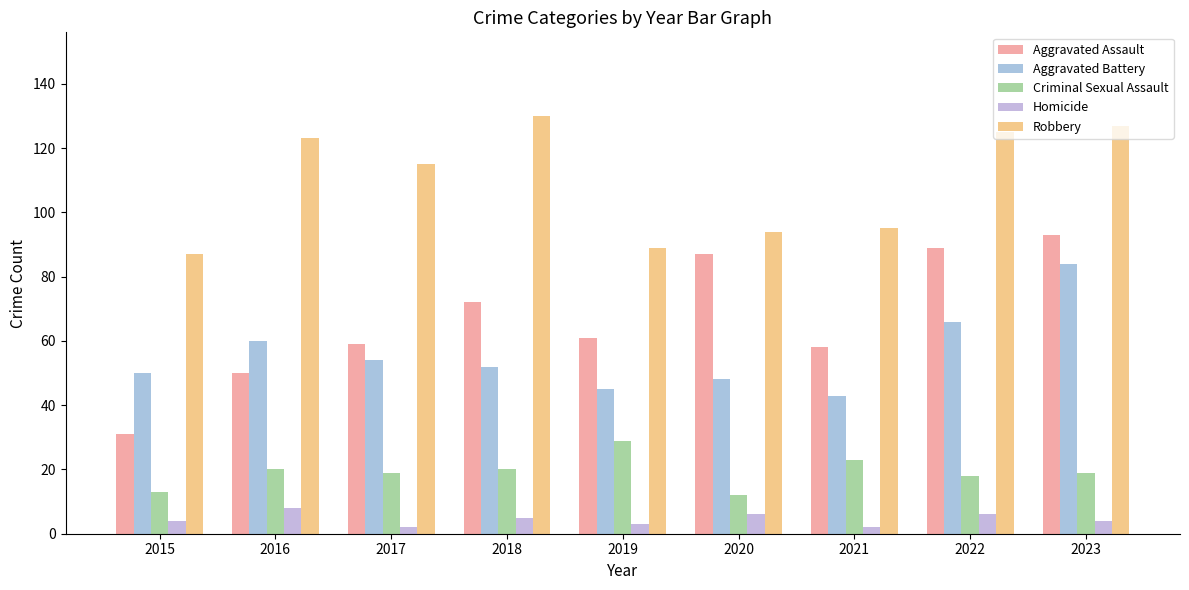

Which series has the largest range (max minus min)?

Aggravated Assault